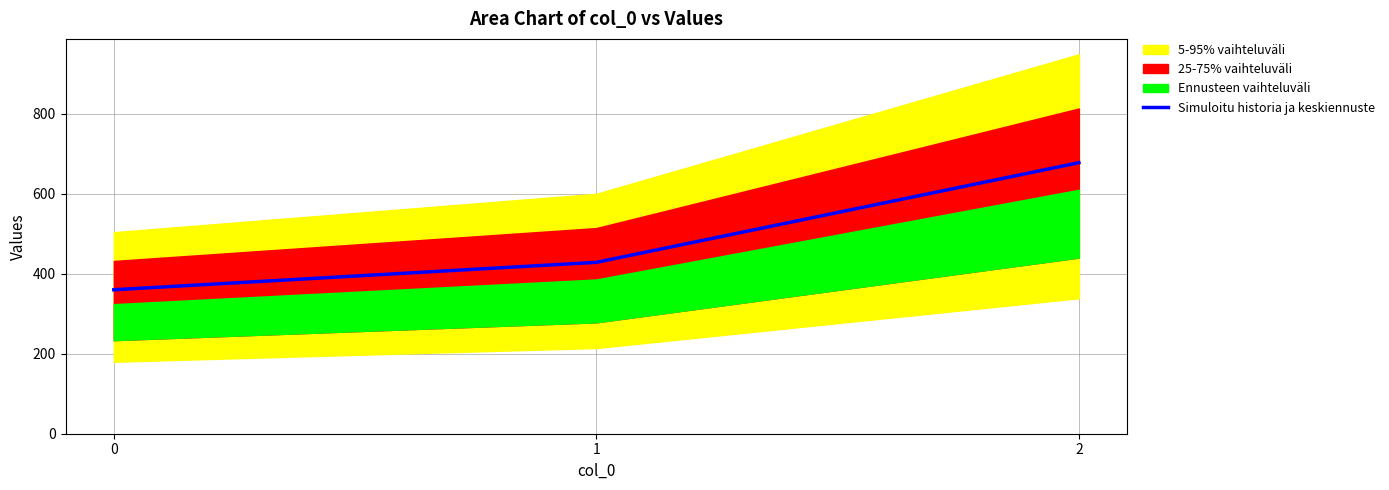

What is the difference between the maximum and minimum values?

317.8